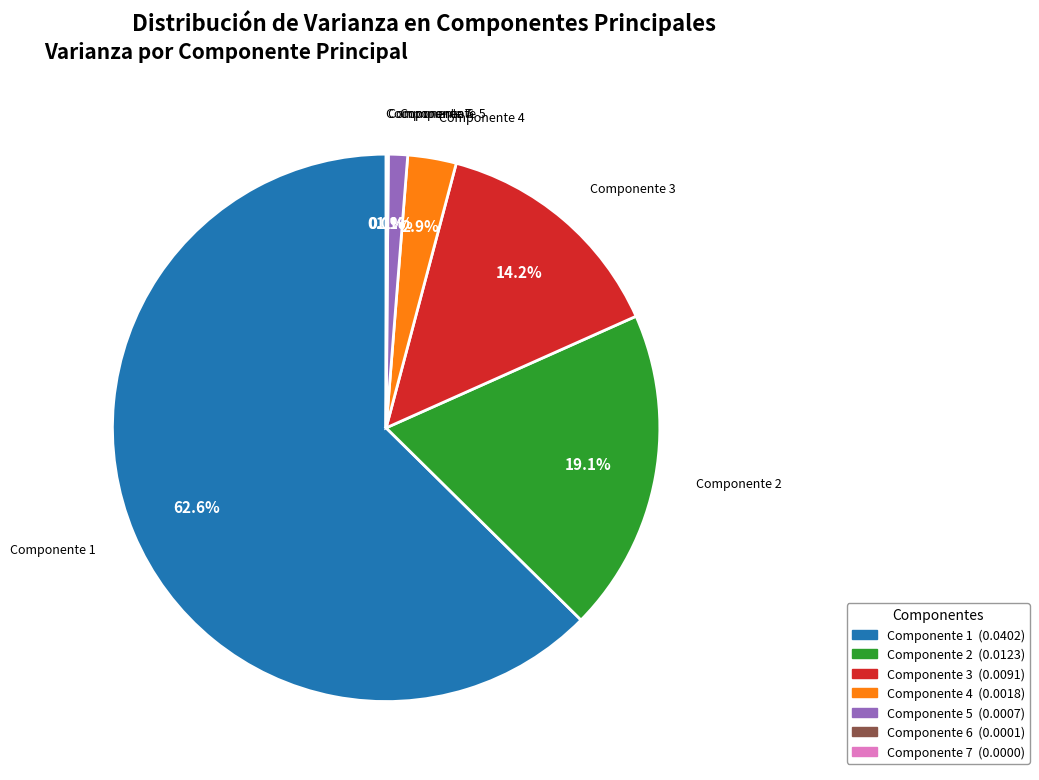

To the nearest percent, what portion does Componente 1 represent?

63%